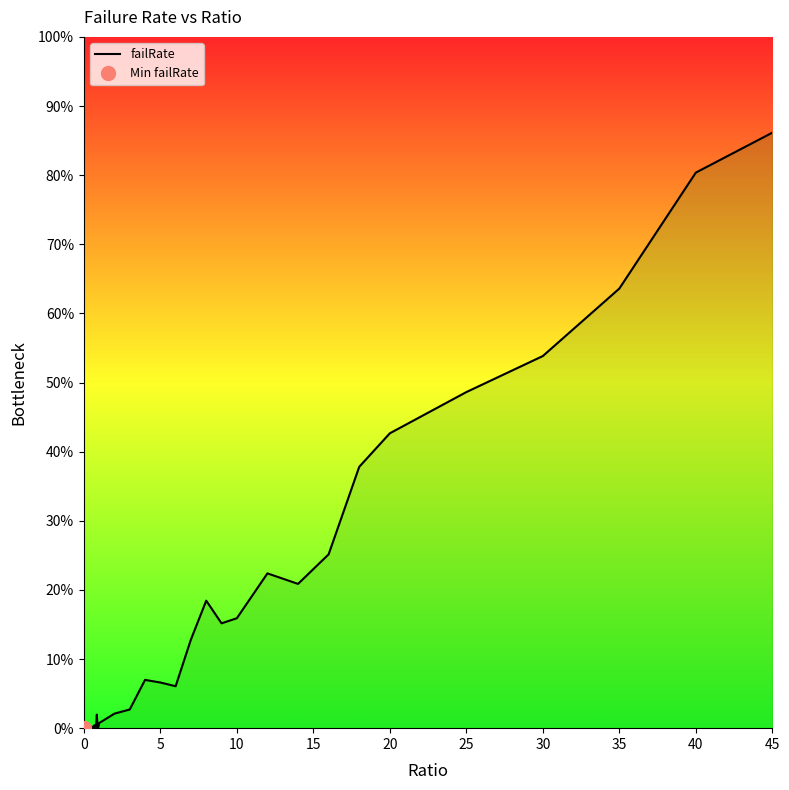

Does the chart display data point markers on the line(s)?

No